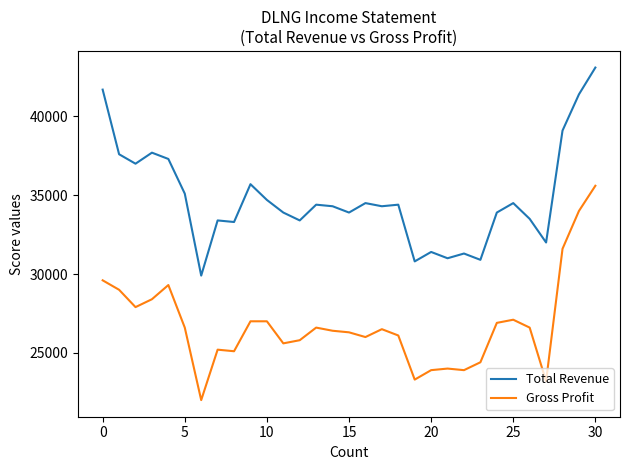

List the series in order of their peak value, highest first.

Total Revenue, Gross Profit